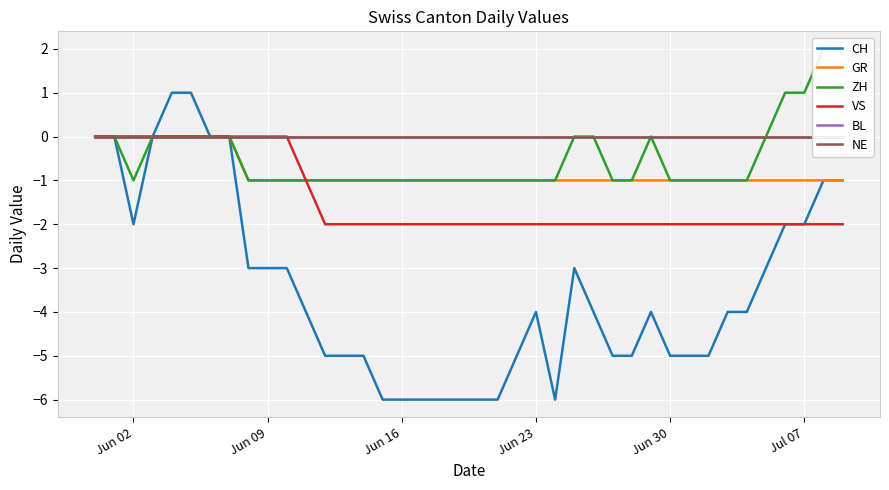

What is the difference between the second highest and second lowest values in the ZH series?

3